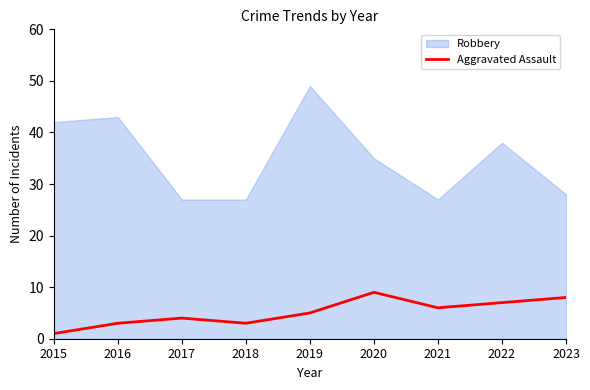

What is the highest value of the Aggravated Assault series?

9